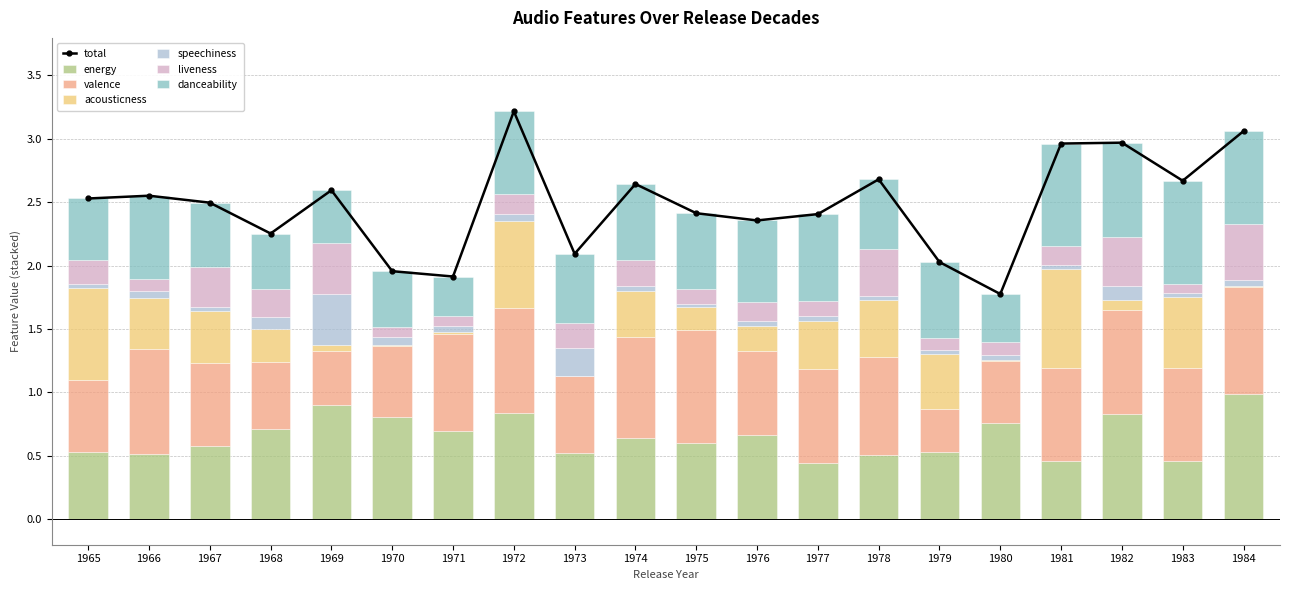

At how many categories does at least one series exceed 0?

20